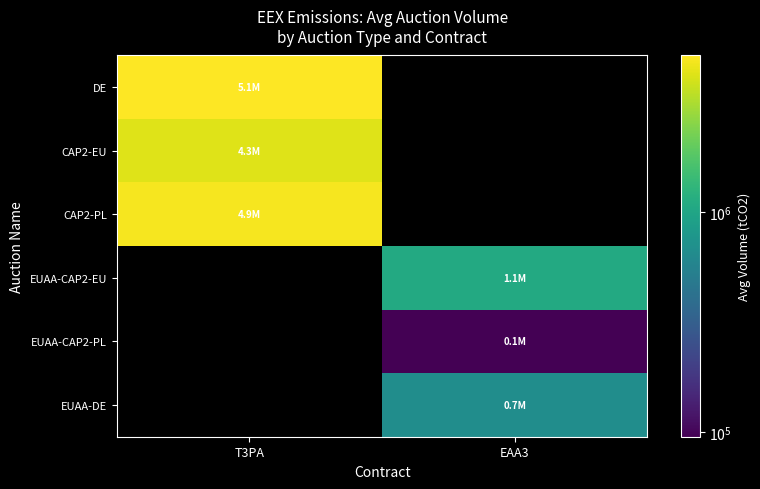

What is the maximum value shown in the chart?

5144700.0